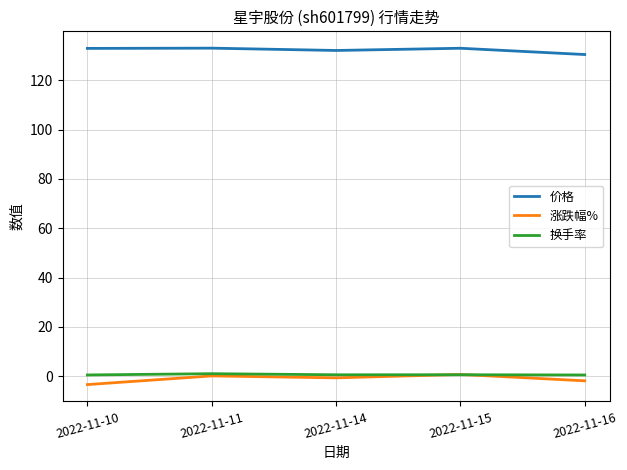

True or false: 涨跌幅% and 价格 cross at least once.

False